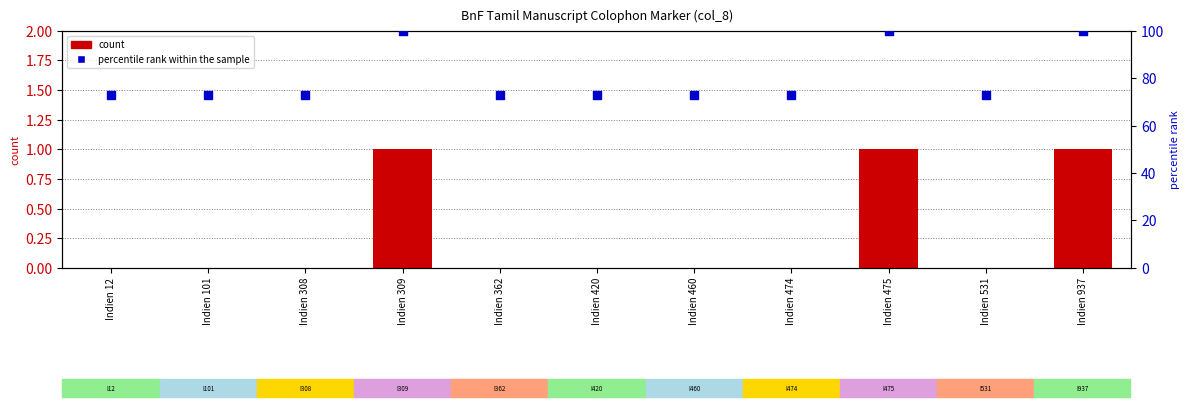

Is the value of percentile rank within the sample at Indien 420 greater than the value of count at Indien 309?

Yes